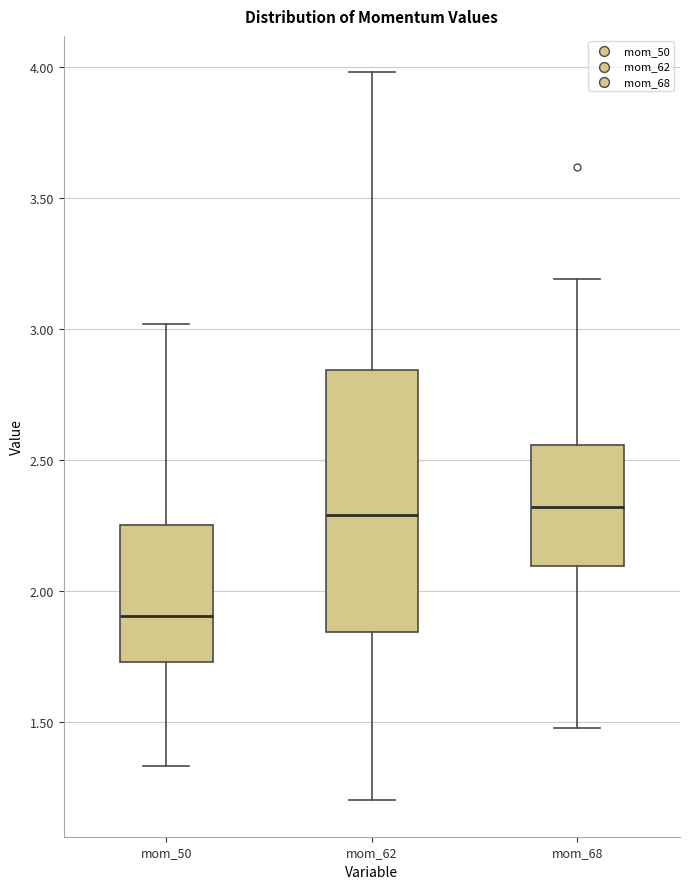

Where does the upper whisker of the box for mom_68 end on the y-axis? The values are not printed on the chart, so give them approximately, as read against the axis.

3.20